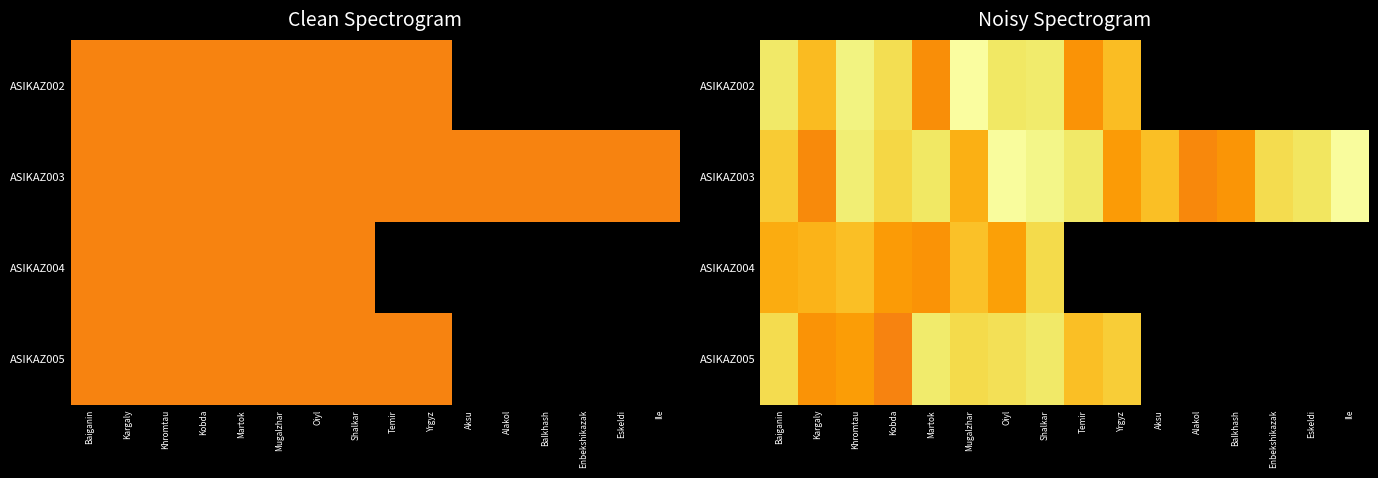

How many values in the ASIKAZ003 series are below 5?

8